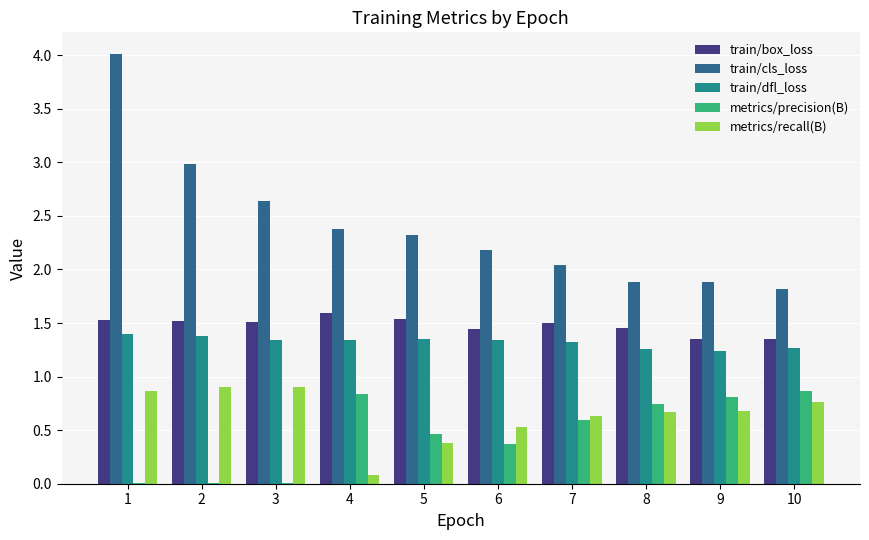

True or false: train/box_loss has a value of 1.5 at 3.

True